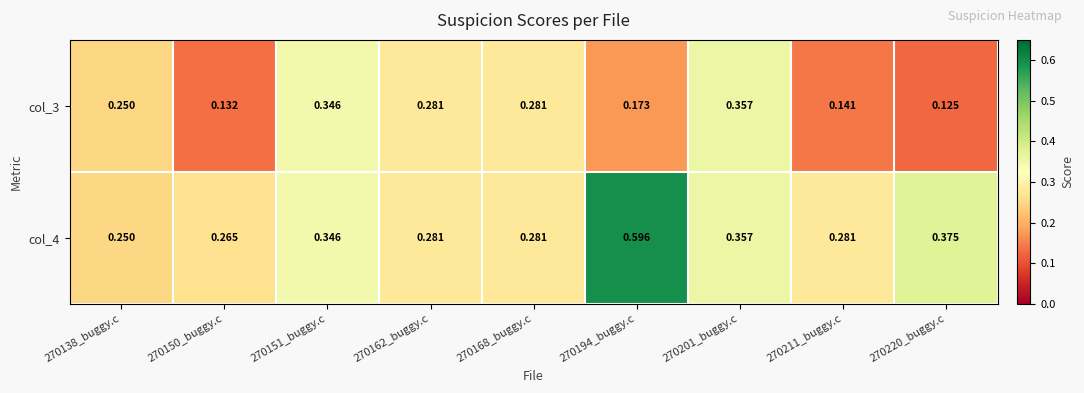

Is the value of col_4 at 270194_buggy.c greater than the value of col_3 at 270162_buggy.c?

Yes